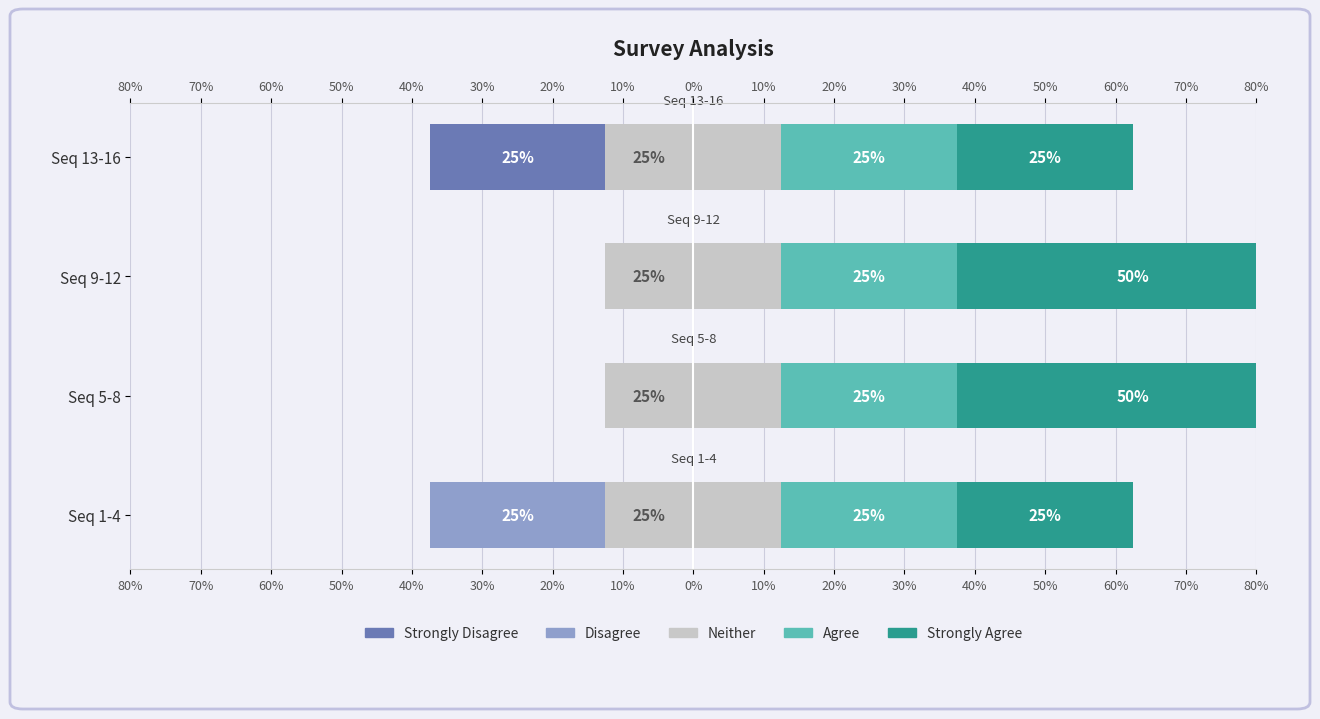

The value of Strongly Disagree at Seq 9-12 is -8.5. True or false?

False